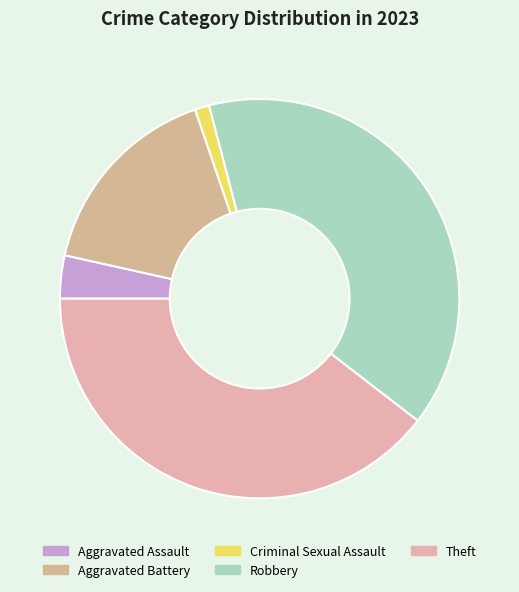

Is there a majority slice in this chart?

No